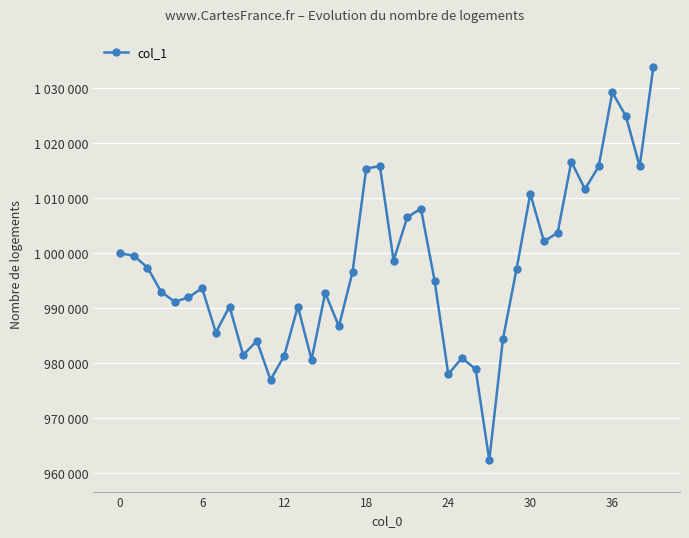

Is this an area chart (filled region under the line)?

No